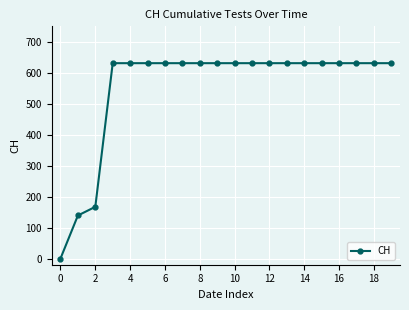

What is the difference between the second highest and minimum values?

631